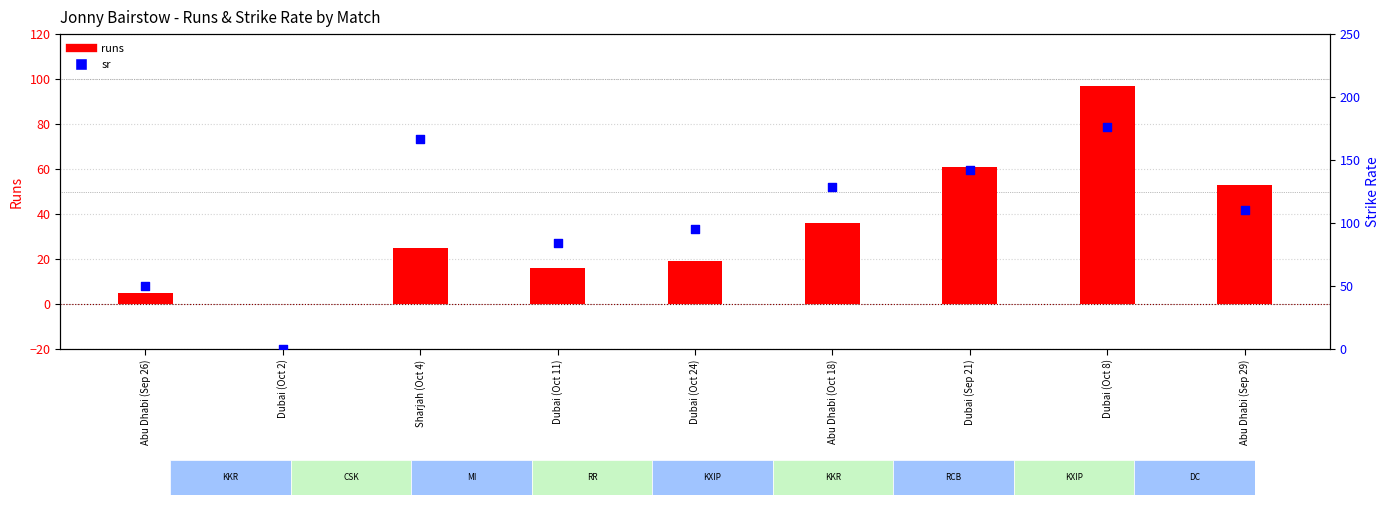

At which category is the sum across all series the highest?

Dubai (Oct 8)